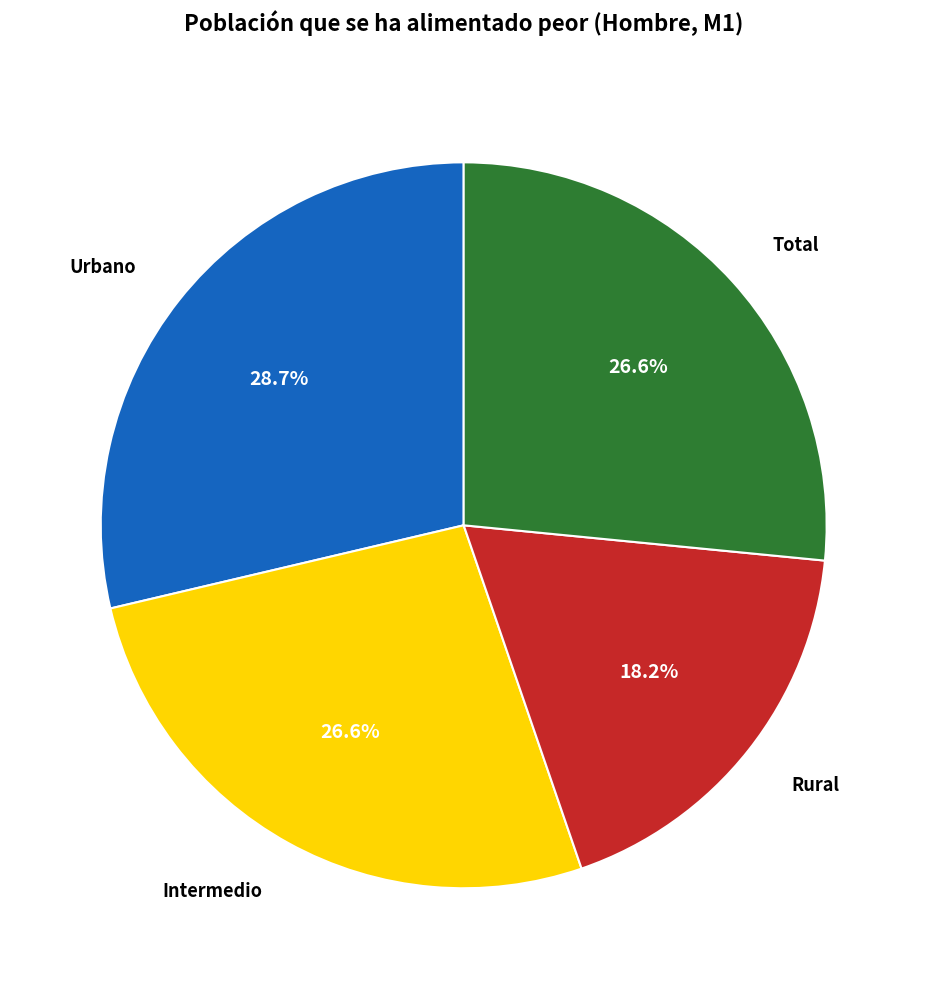

To the nearest percent, what portion does Intermedio represent?

27%